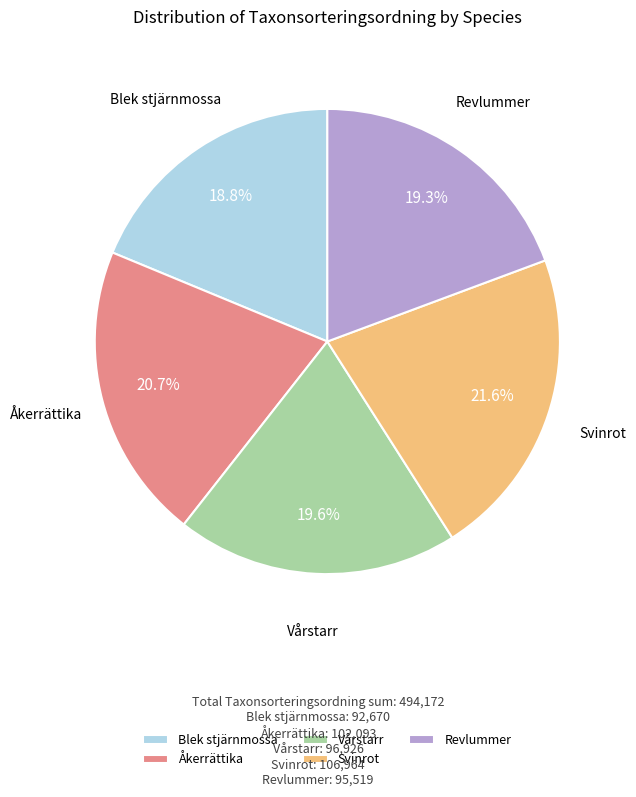

Approximately how many times larger is the value at Åkerrättika compared to Svinrot?

1.0